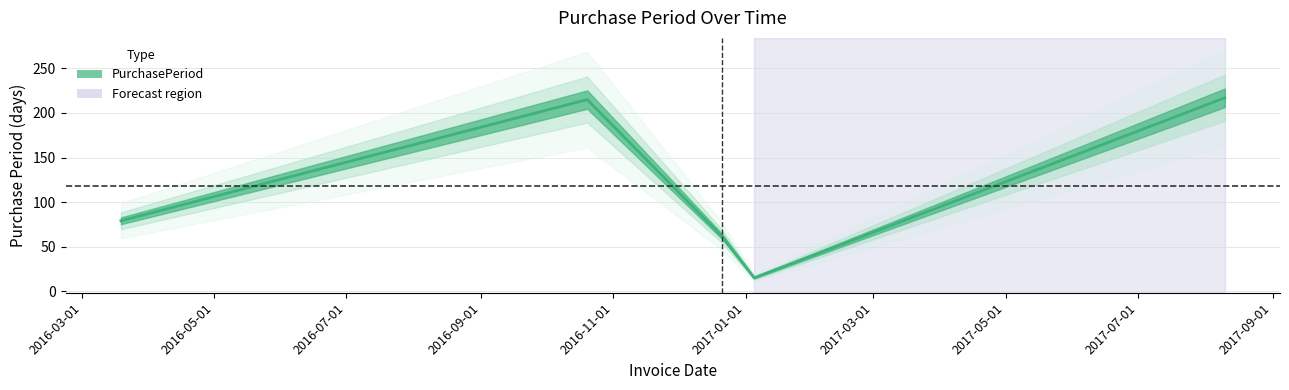

What is the label of the 2nd point from the left?

2016-10-20